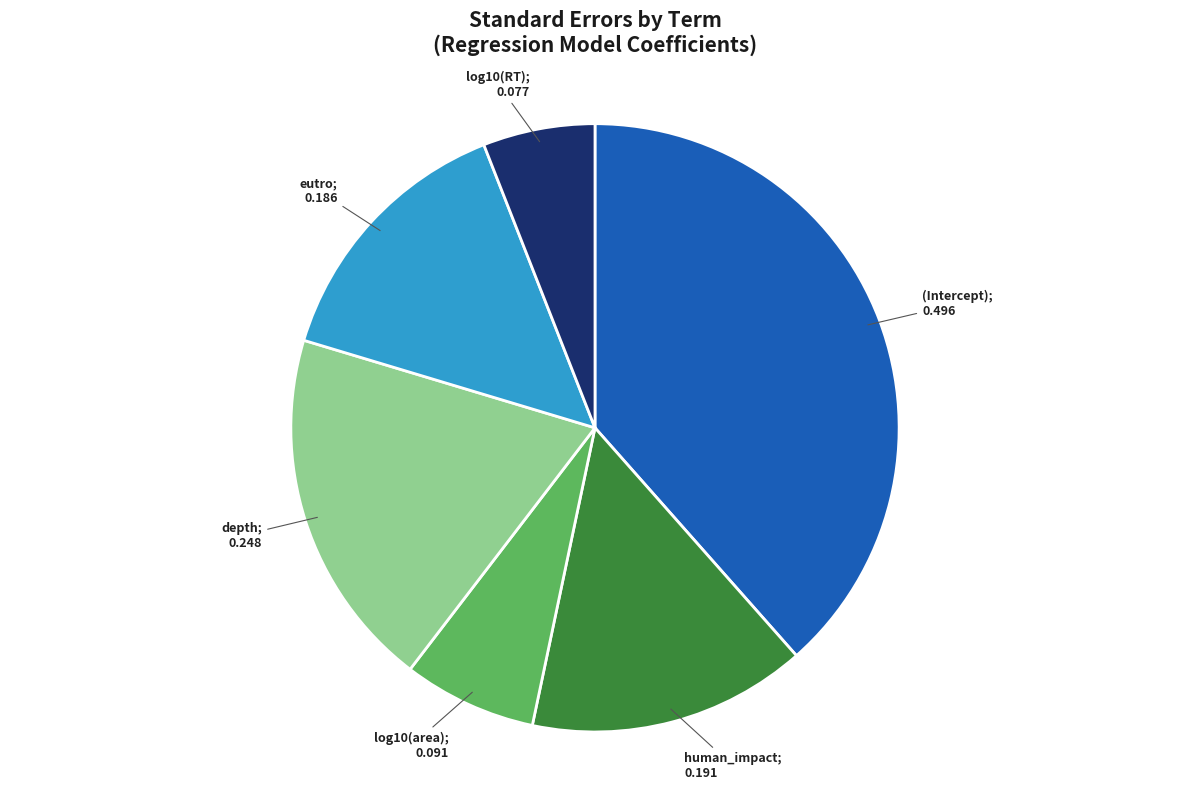

Is there any slice that represents more than half of the pie?

No